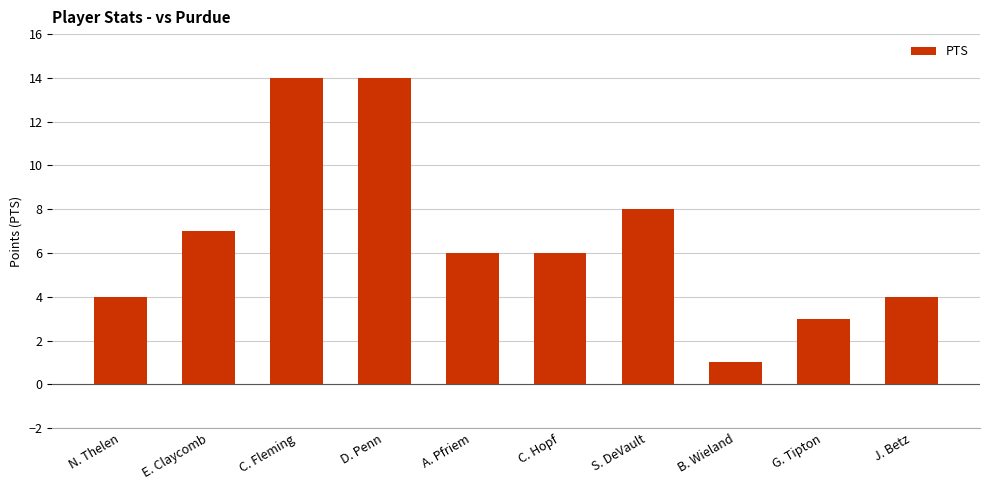

Between J. Betz and E. Claycomb, which is larger?

E. Claycomb